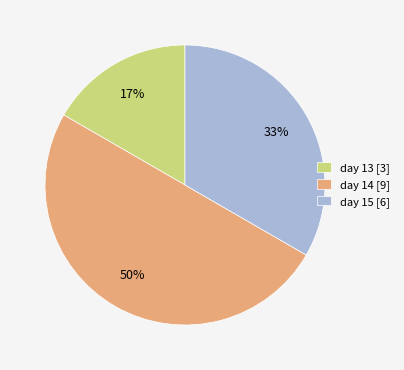

Combined, do day 14 [9] and day 13 [3] account for over 50%?

Yes